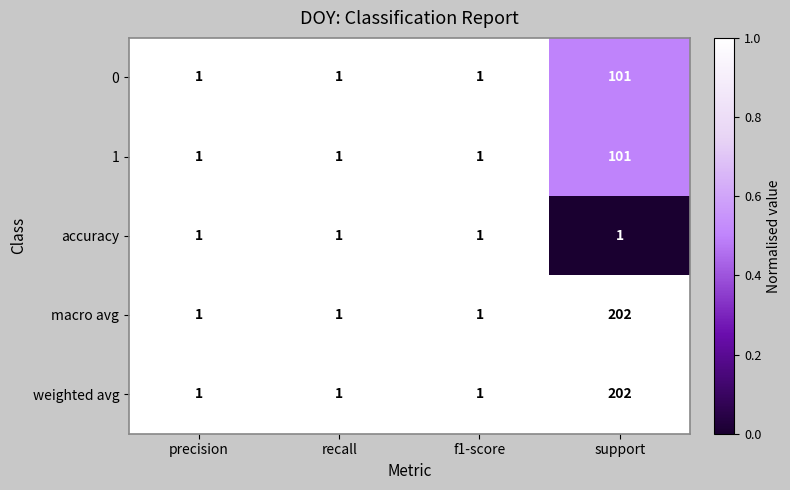

Which label corresponds to the largest value in the chart?

support